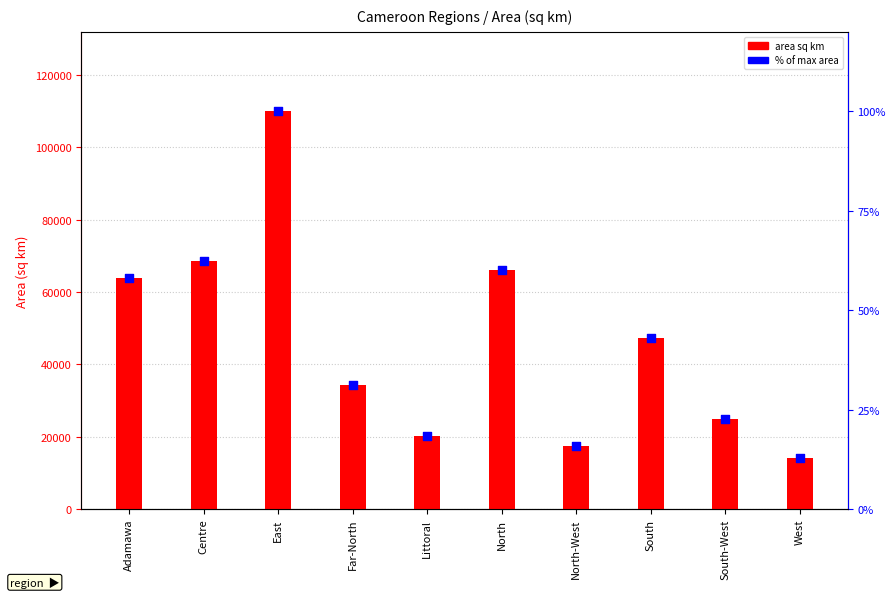

What is the total value across all series at North?

66215.9